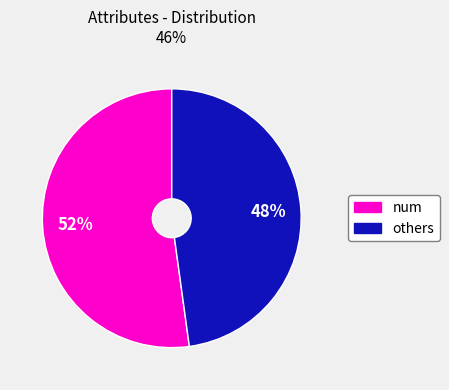

Does any single category account for the majority?

Yes